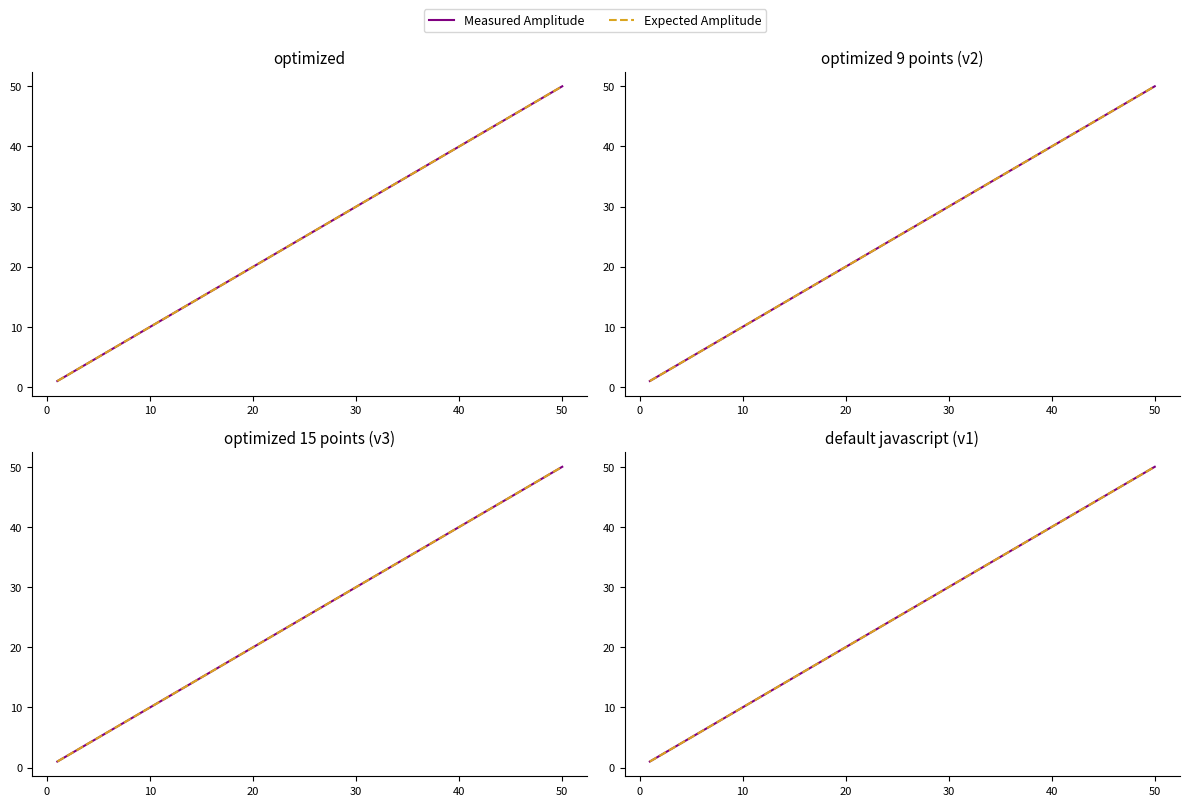

True or false: Expected Amplitude and Measured Amplitude intersect in this chart.

False